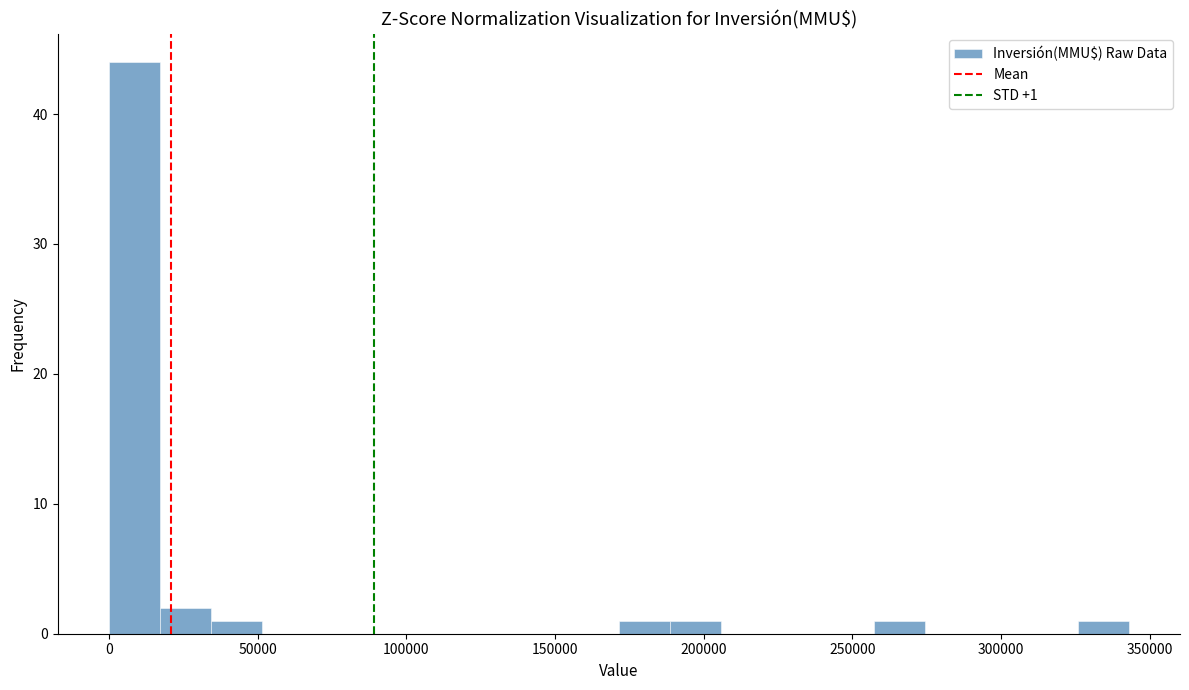

Around what value on the x-axis is the tallest bar? Give the approximate position of its centre, as read against the axis.

10000